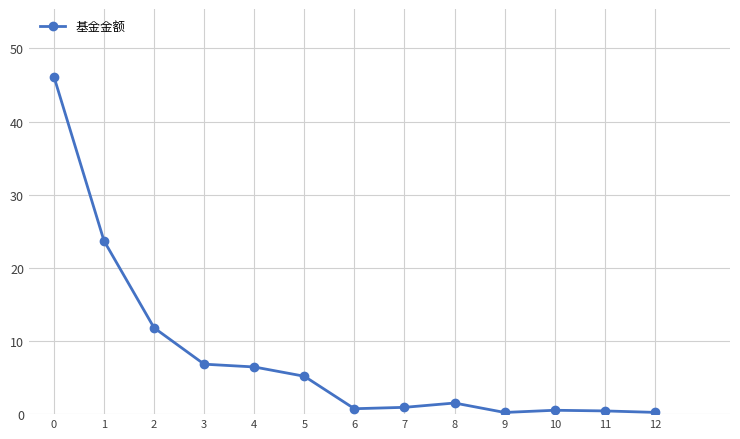

Is this an area chart (filled region under the line)?

No